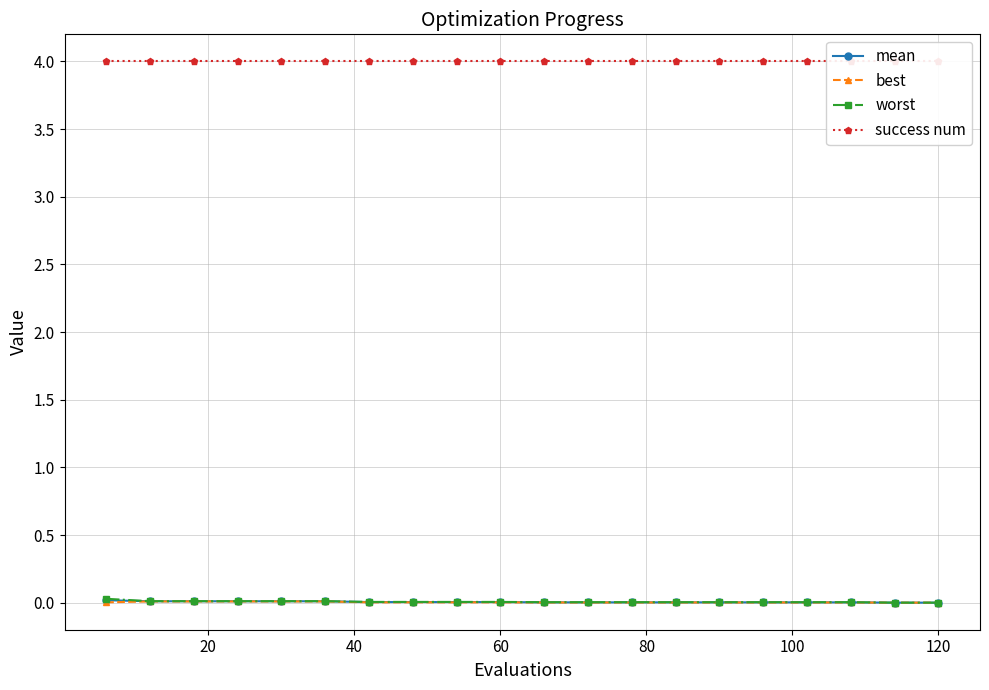

The mean series shows 0.0 at 120. True or false?

True